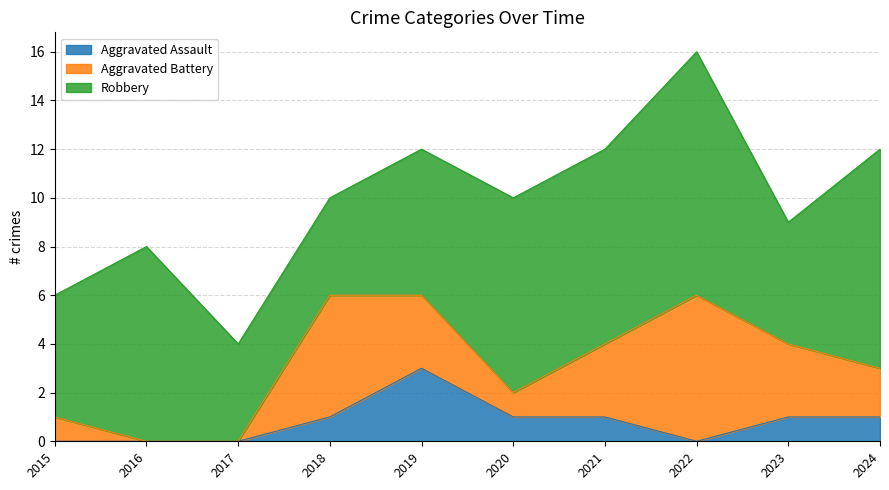

Between which two adjacent categories do Robbery and Aggravated Battery first intersect?

2017 and 2018